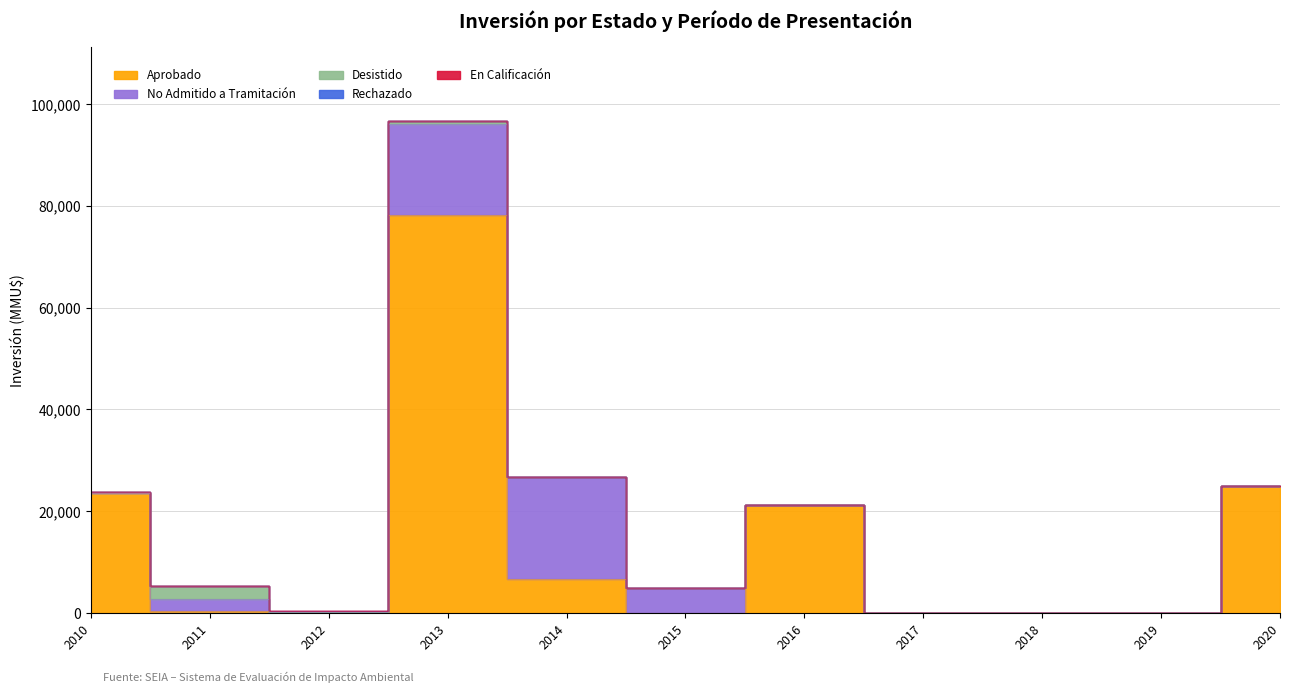

How many distinct data groups are displayed?

5